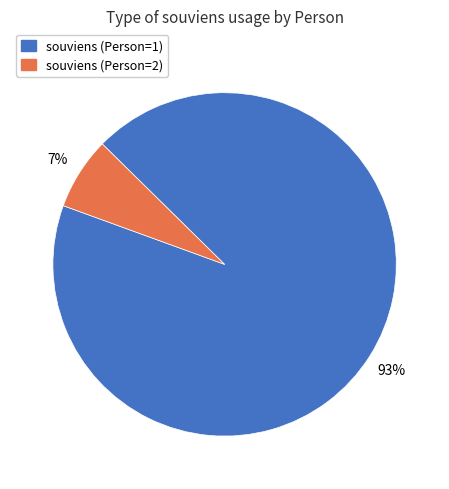

Is there any slice that represents more than half of the pie?

Yes